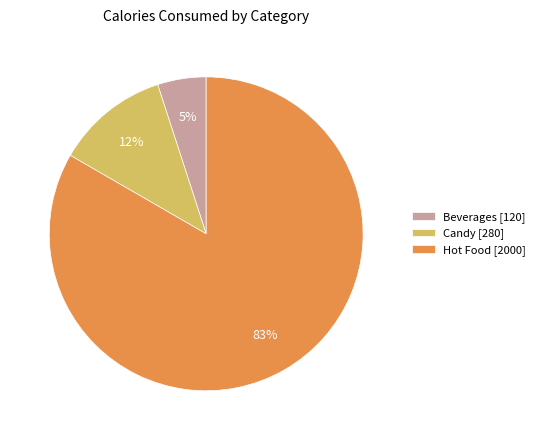

To the nearest percent, what portion does Beverages [120] represent?

5%